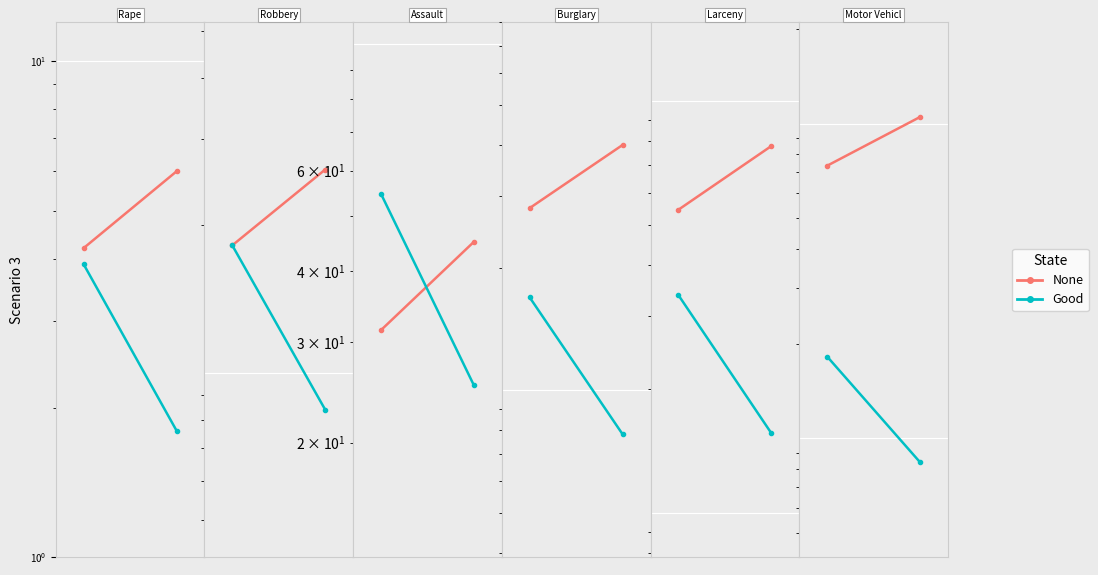

What is the value of the Tot. Offenses Cleared point at the 2nd from the left?

8.4